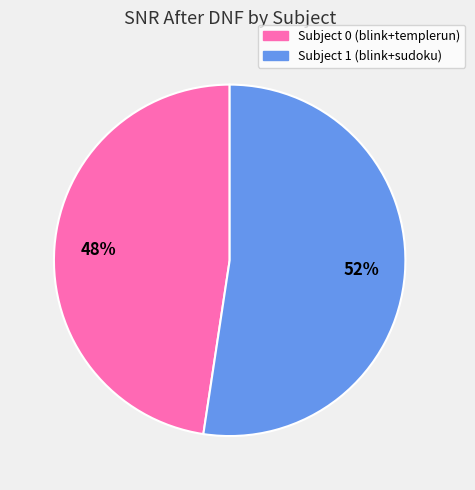

True or false: Subject 1 (blink+sudoku) accounts for 44% of the total.

False